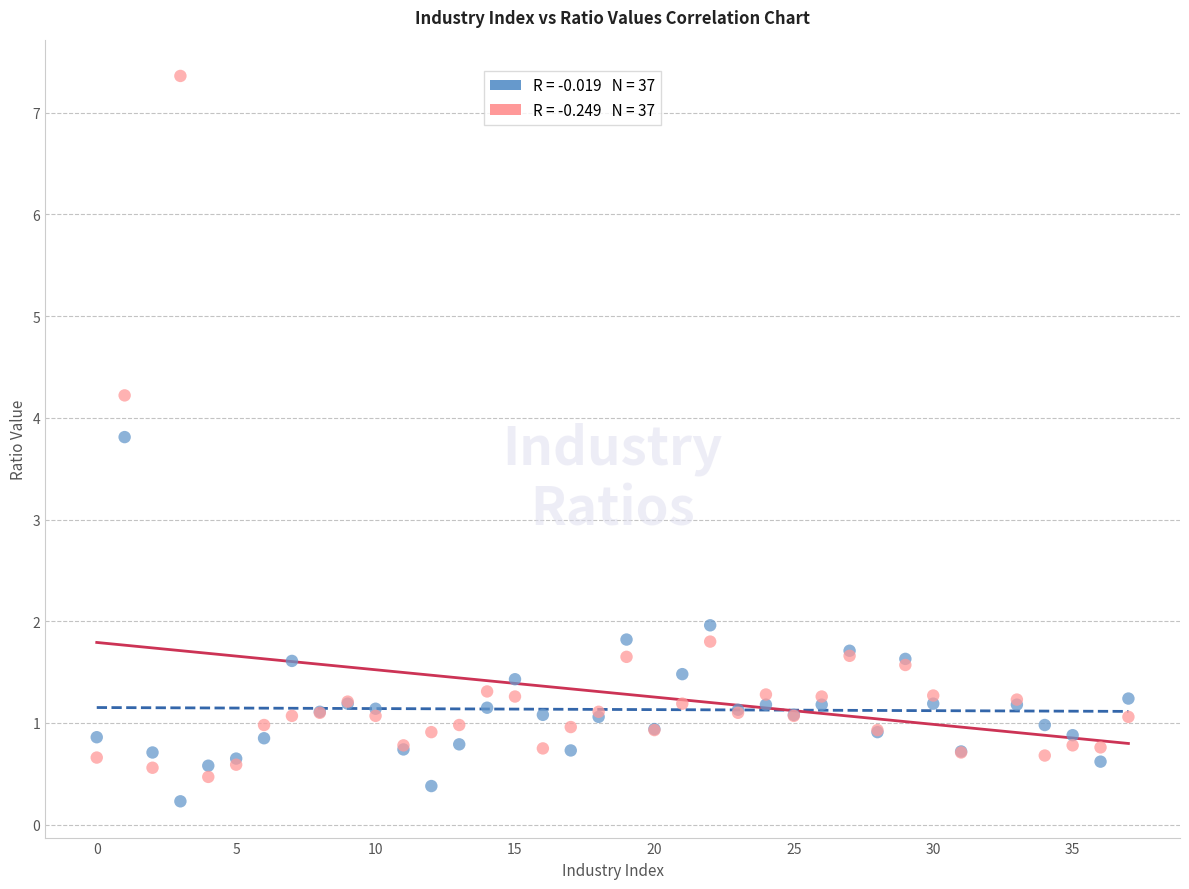

Across all series, what Y value is closest to 3?

3.8